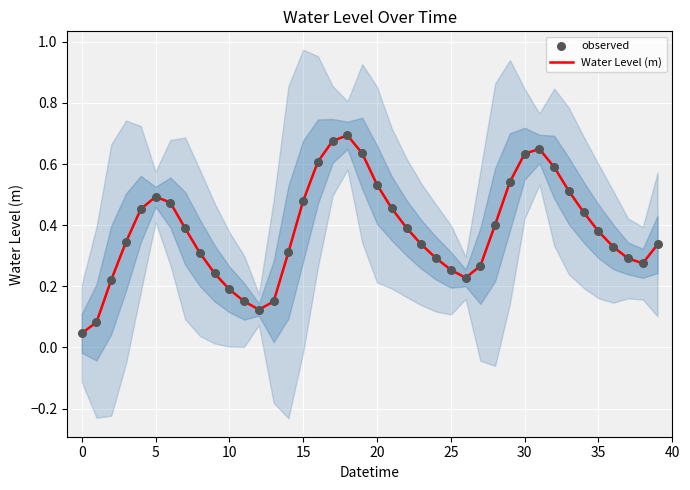

Which series reaches the maximum Y coordinate?

Water Level (m)